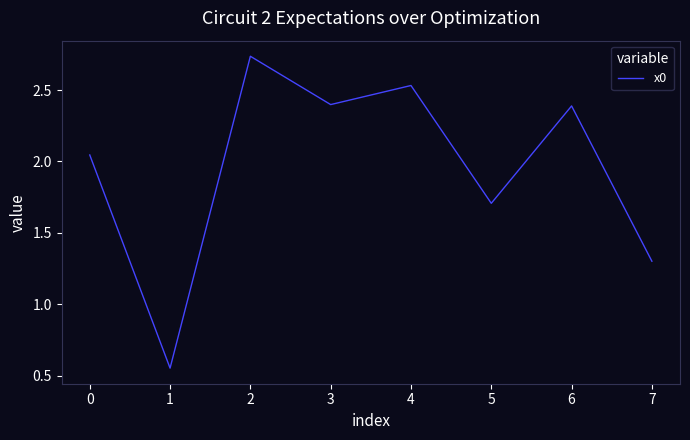

At which label is the value closest to 1?

7